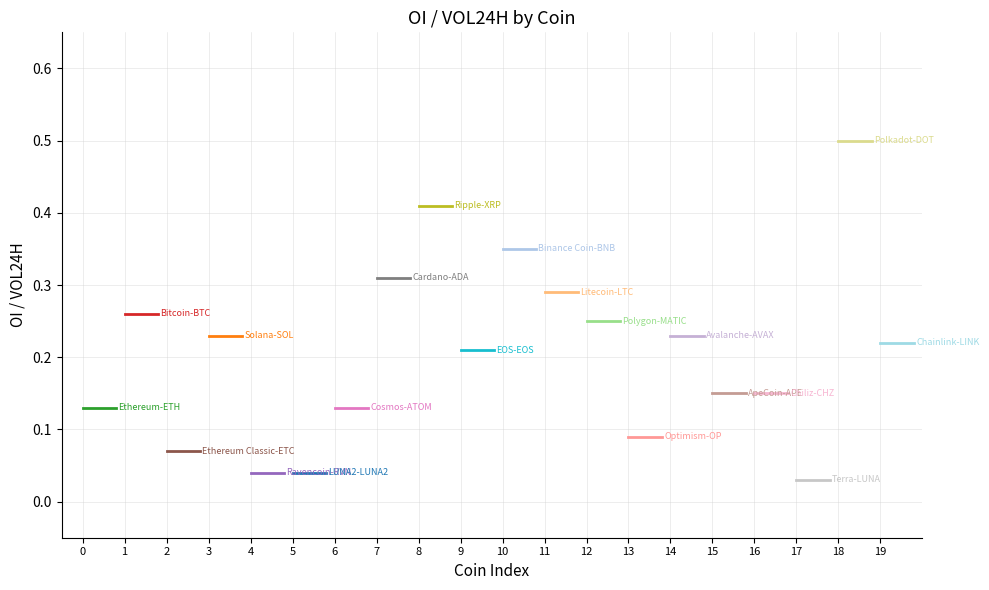

What is the maximum value shown in the chart?

0.5